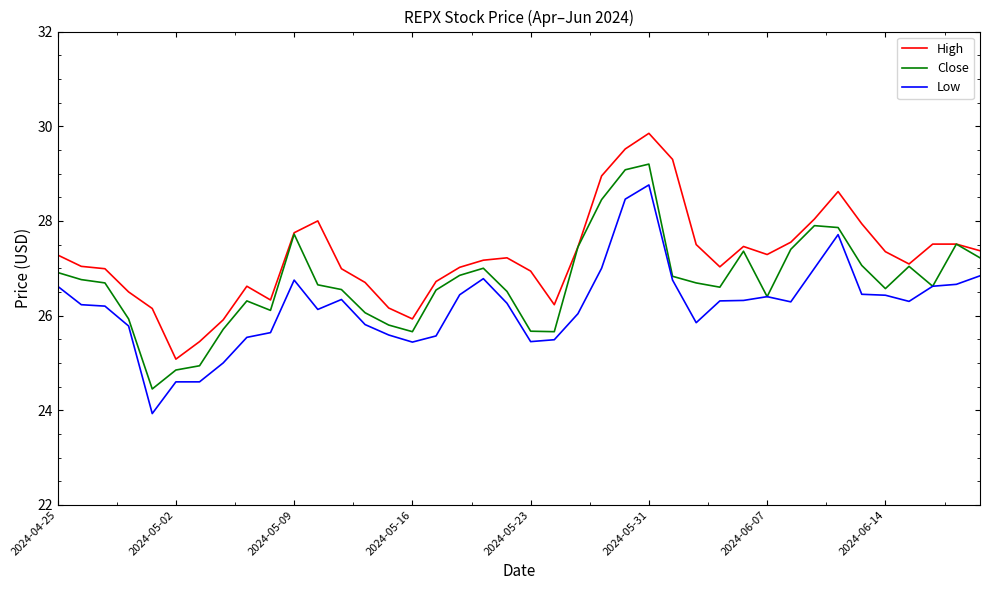

What is the greatest value displayed?

29.9